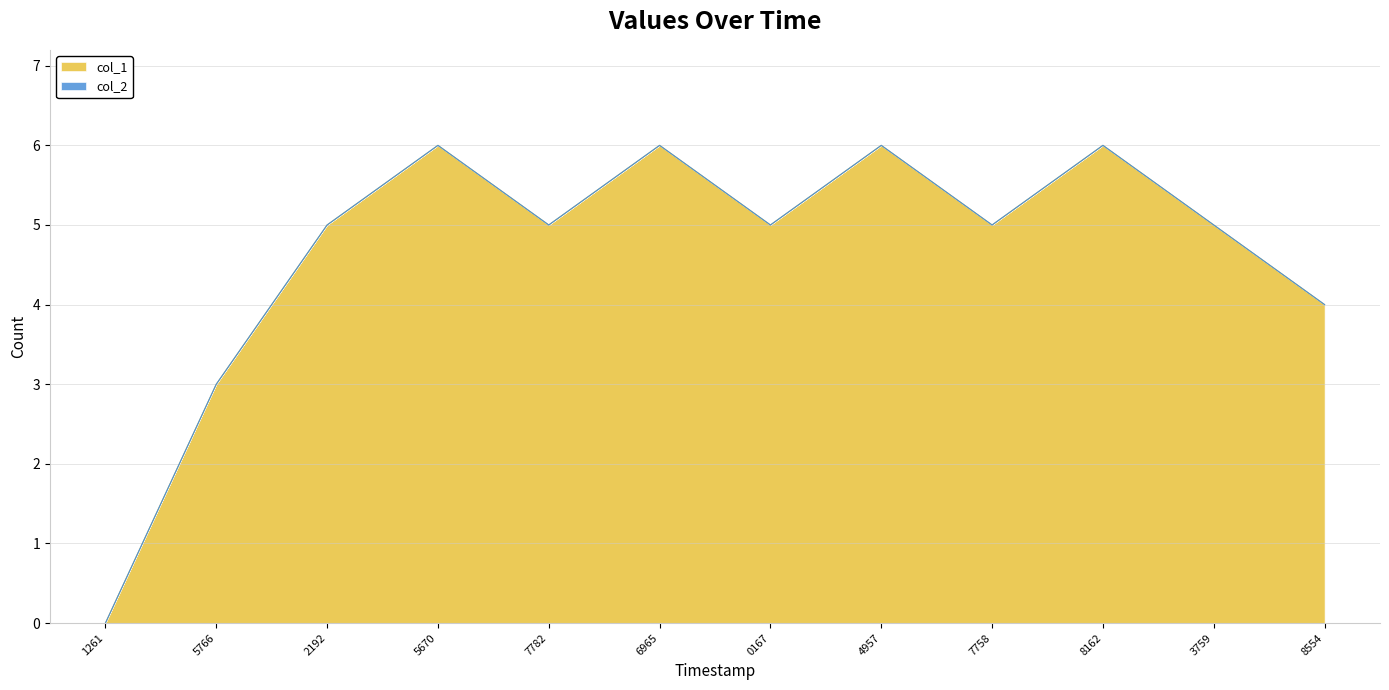

Reading right to left, extract all data points from this chart.

4	5	6	5	6	5	6	5	6	5	3	0